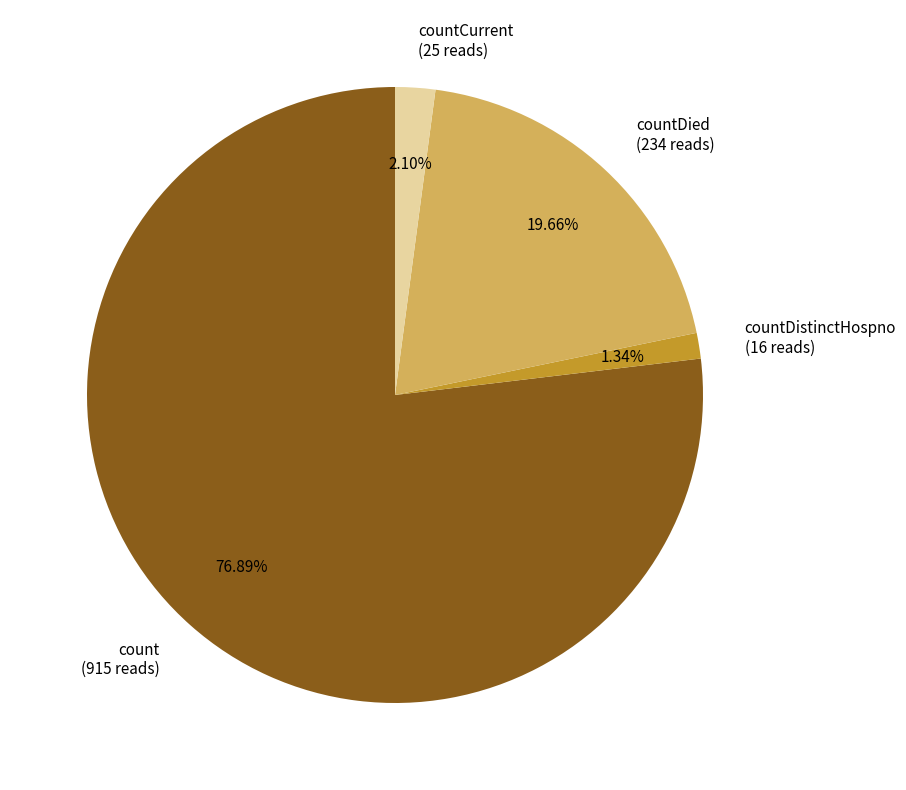

Rank the categories by value from lowest to highest.

countDistinctHospno (16 reads), countCurrent (25 reads), countDied (234 reads), count (915 reads)